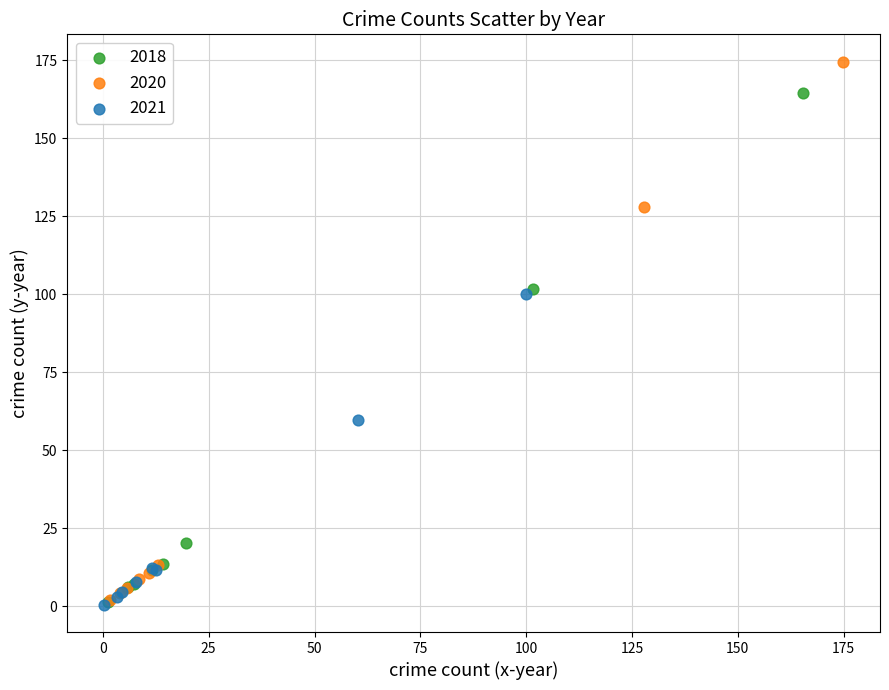

Which series has the largest Y range (max minus min)?

2020